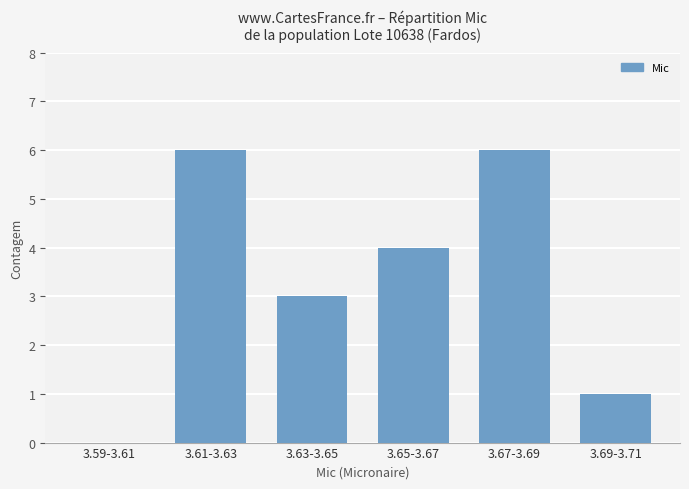

How many values are above zero?

5